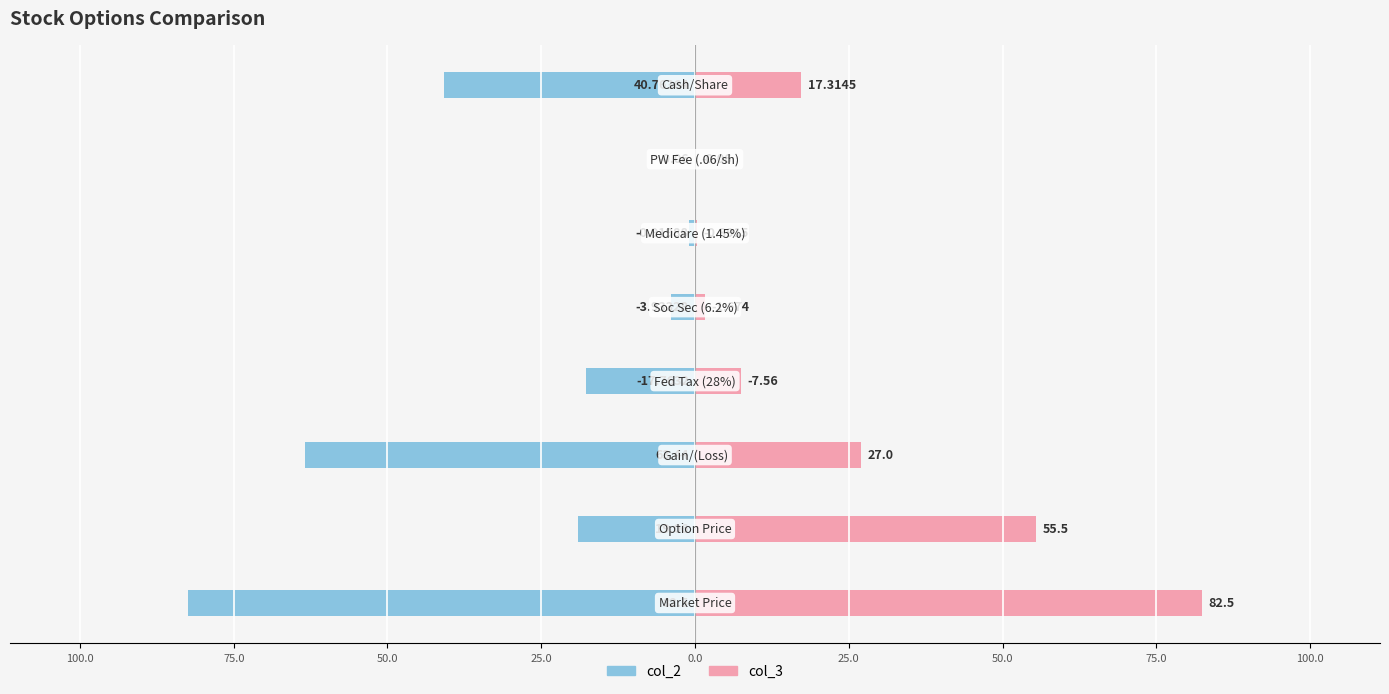

Rank the series by their maximum value, from highest to lowest.

col_3, col_2